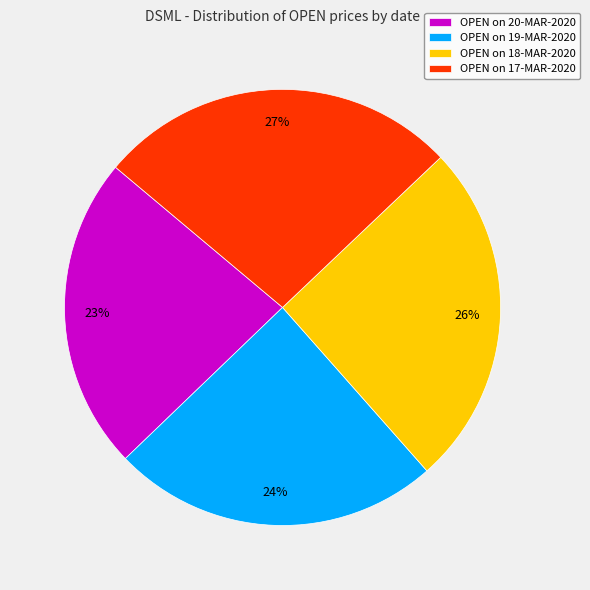

Combined, do OPEN on 20-MAR-2020 and OPEN on 18-MAR-2020 account for over 50%?

No